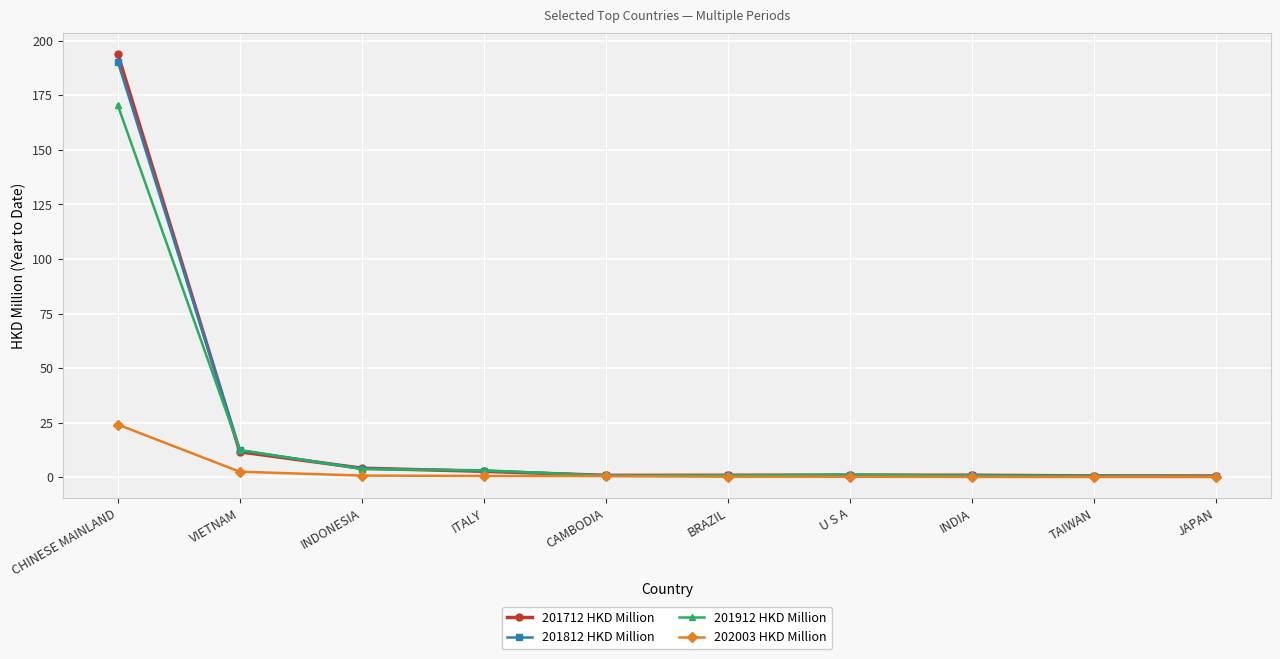

Is it true that 201812 HKD Million equals 12.3 at VIETNAM?

True